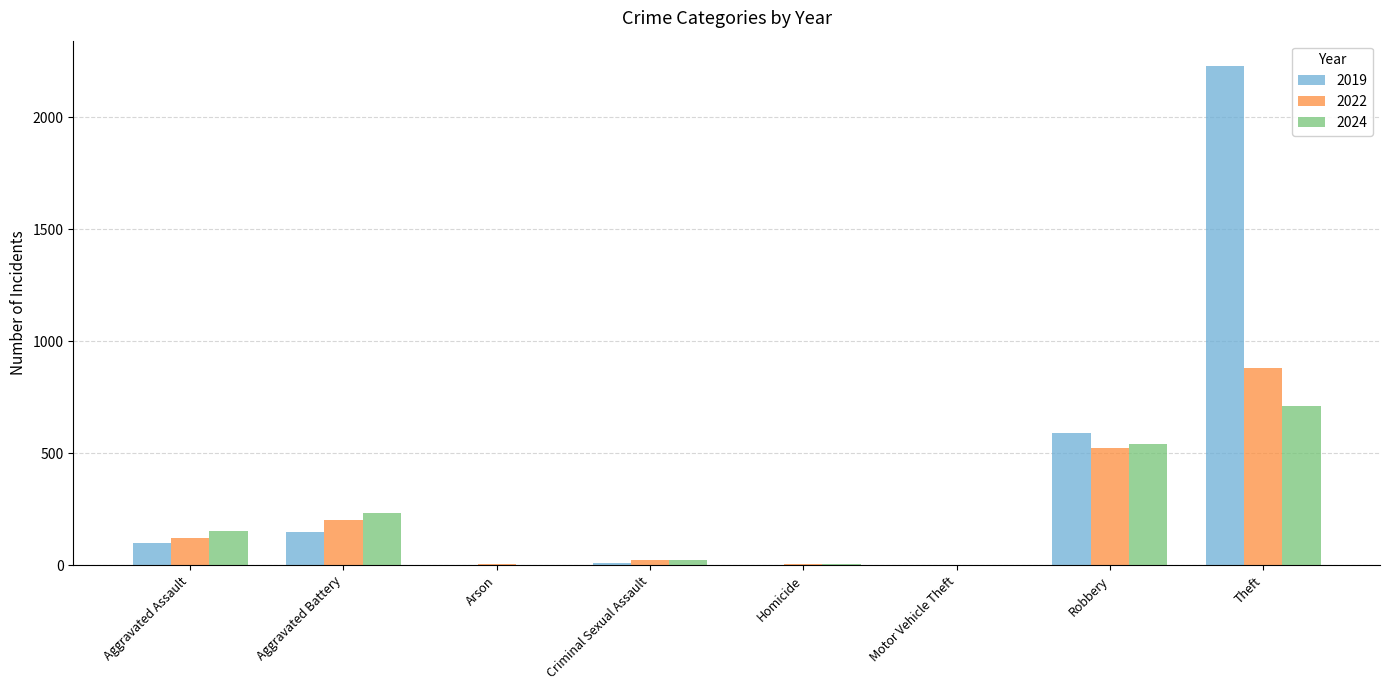

Which series has the largest range (max minus min)?

2019